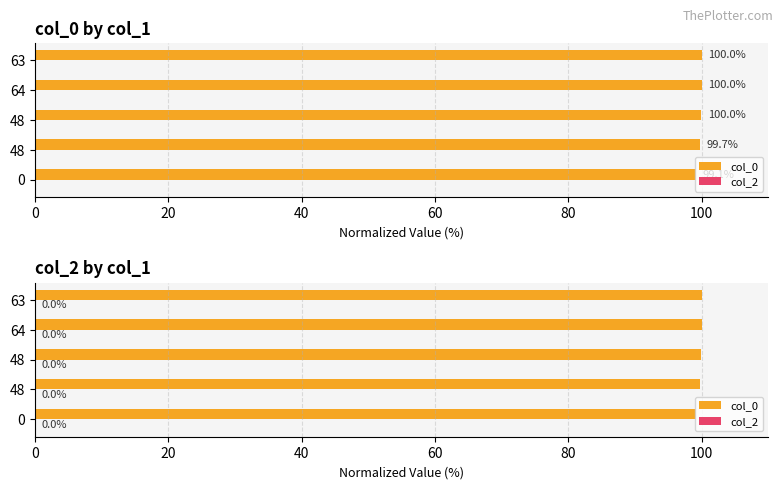

What is the difference between the second highest and second lowest values in the col_0 series?

0.3